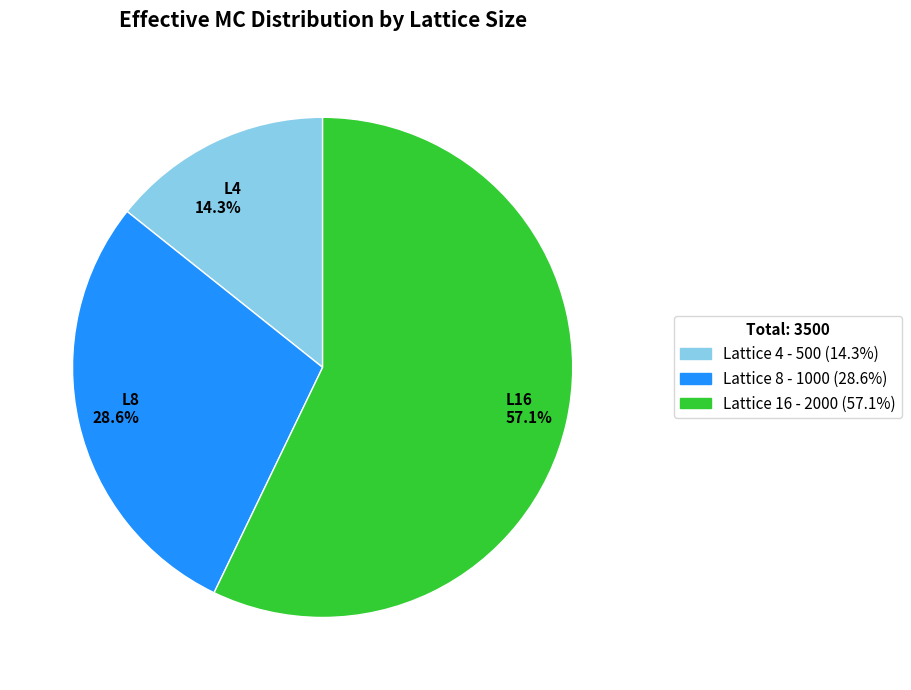

Does any single category account for the majority?

Yes